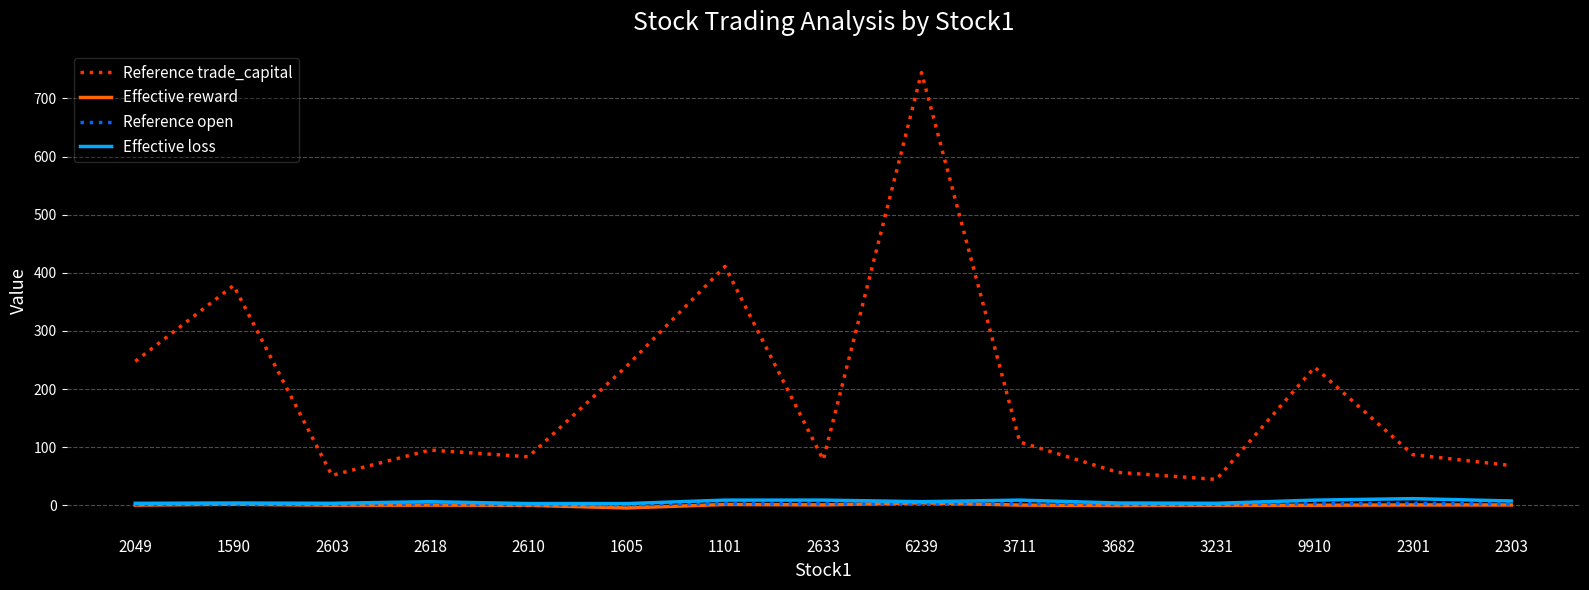

The Reference trade_capital series shows 17.9 at 2603. True or false?

False